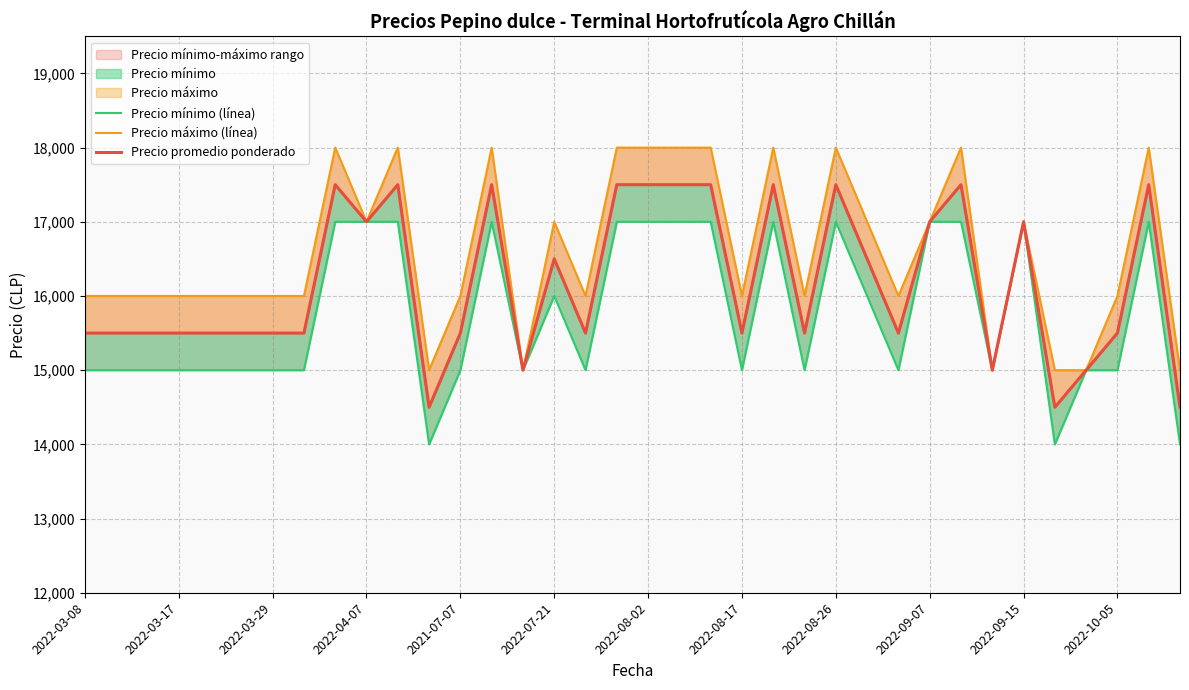

How many interior local valleys does the Precio máximo (línea) series have?

8